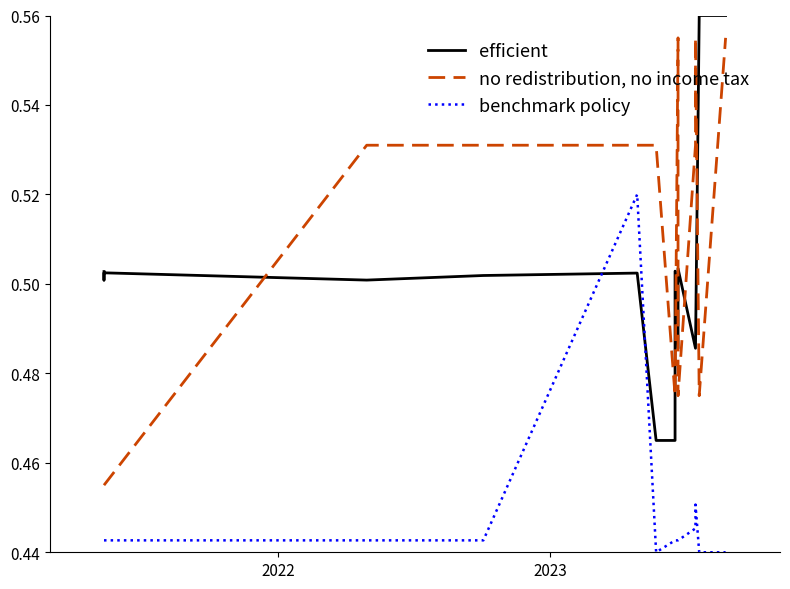

Rank the series by their maximum value, from highest to lowest.

efficient, no redistribution, no income tax, benchmark policy